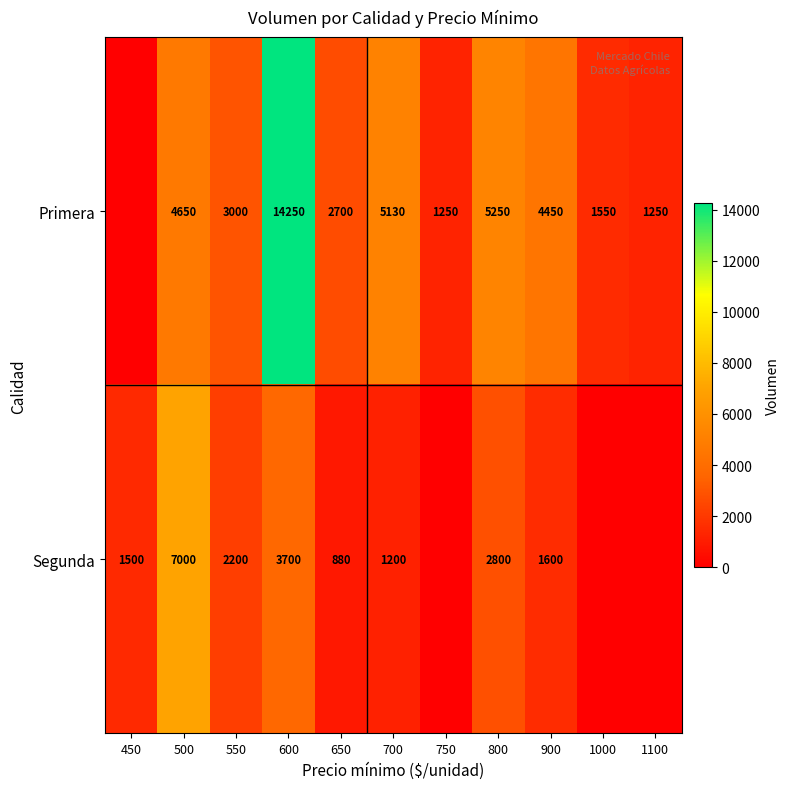

True or false: Primera has a value of 4450 at 900.

True